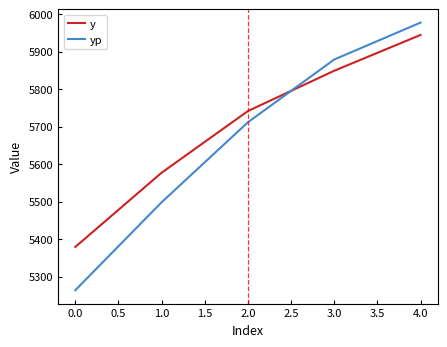

Read the yp value at 0.0.

5263.6